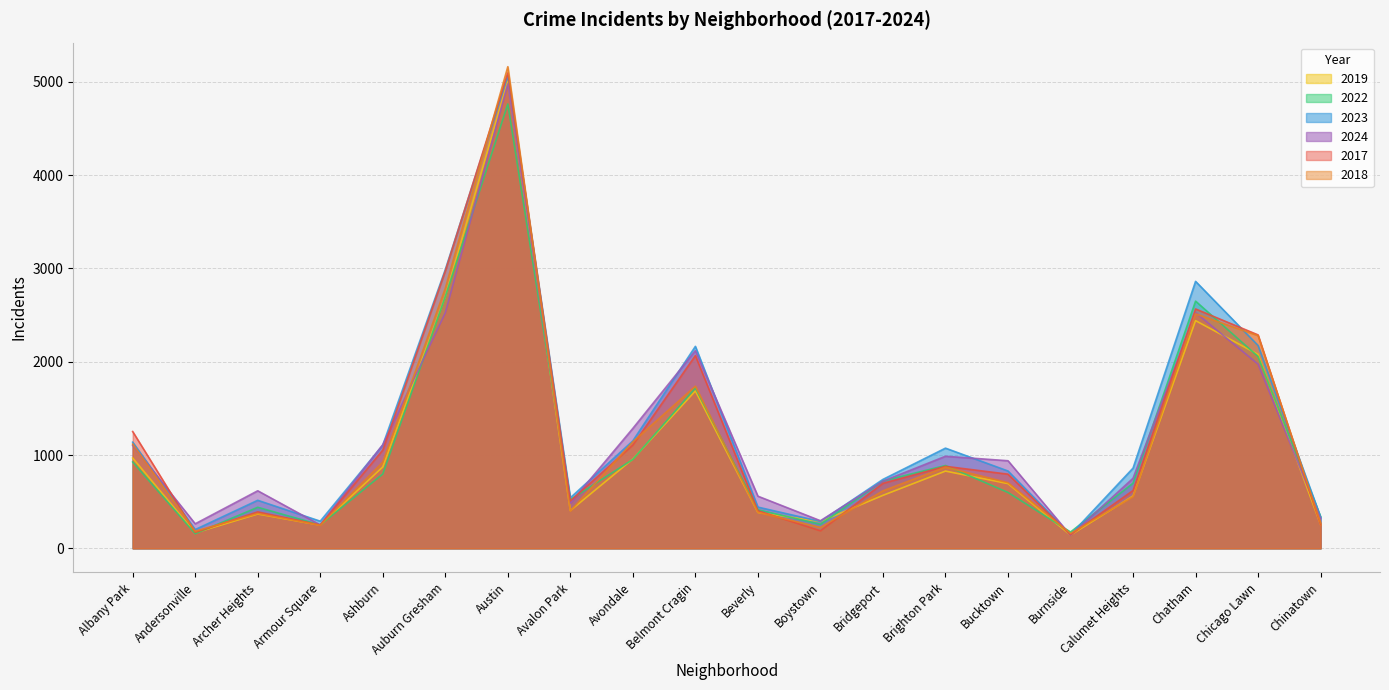

Which series has the widest spread of values?

2018